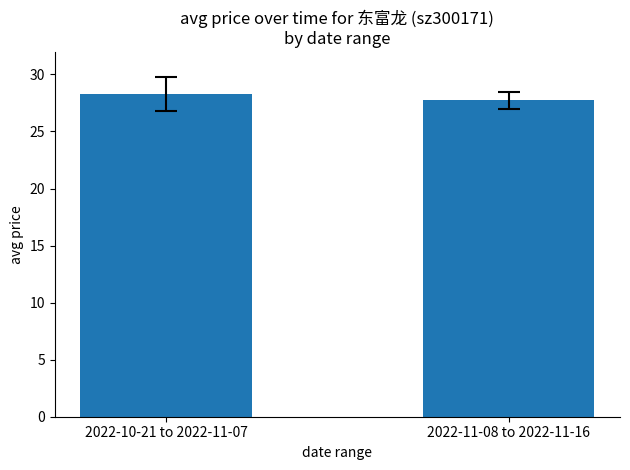

Count the values in the range 27 to 28.

1